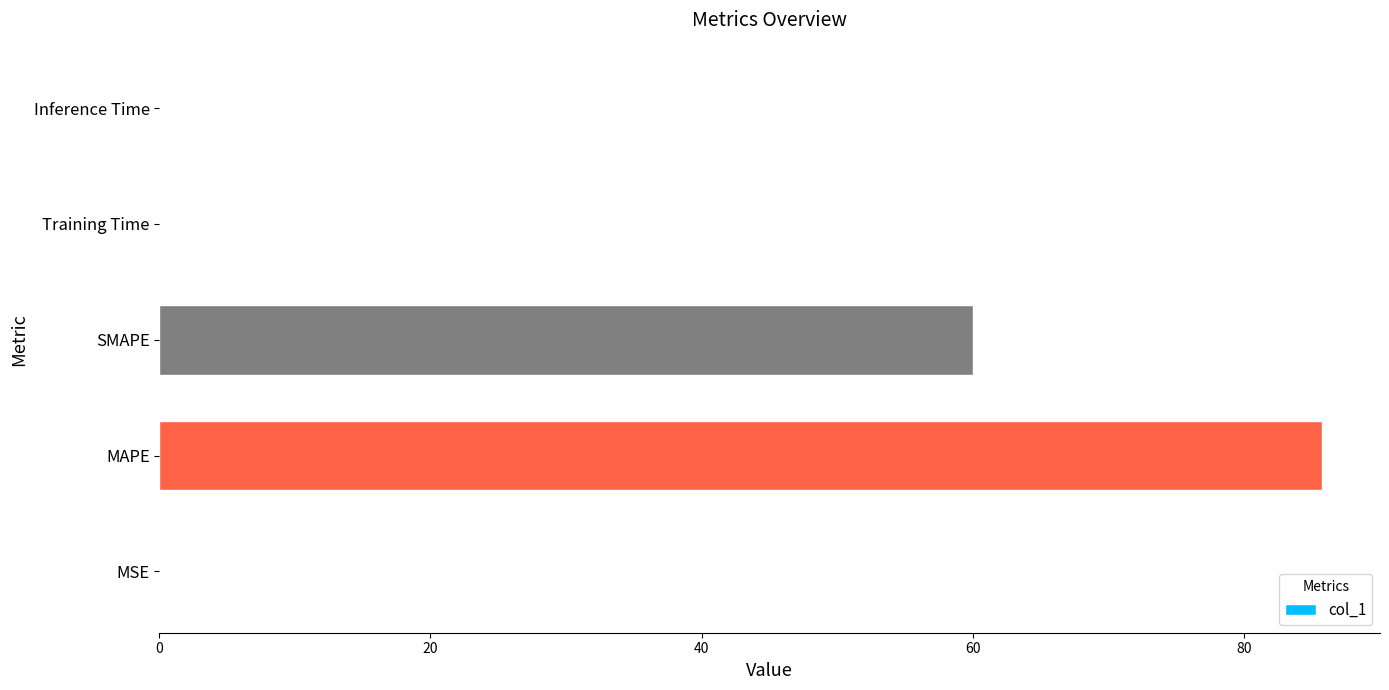

The chart shows a value of 0.0 at Training Time. True or false?

True